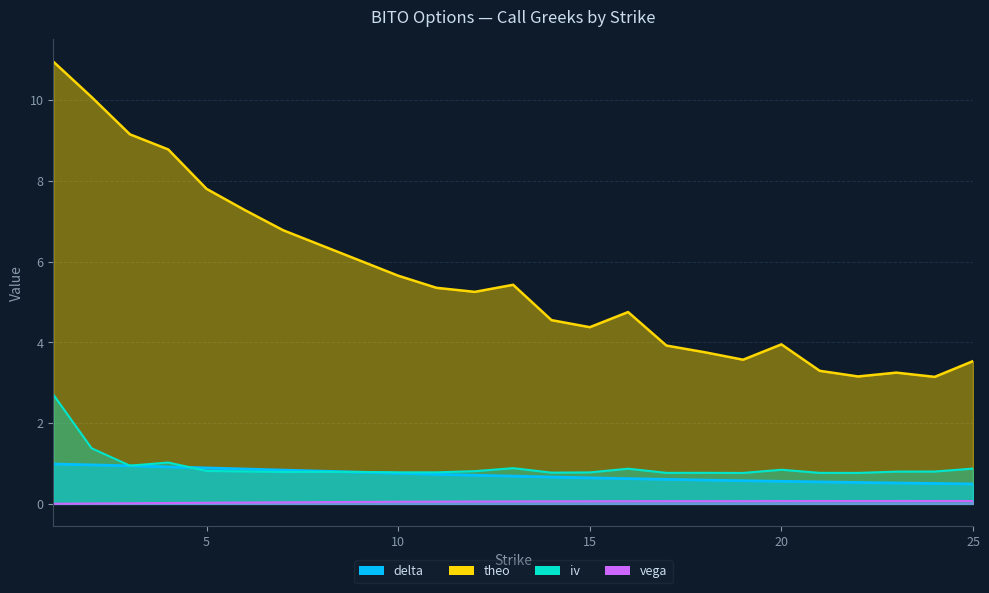

Reading left to right, list all the values displayed in this chart.

delta: 1=1.0	2=1.0	3=0.9	4=0.9	5=0.9	6=0.9	7=0.8	8=0.8	9=0.8	10=0.8	11=0.7	12=0.7	13=0.7	14=0.7	15=0.6	16=0.6	17=0.6	18=0.6	19=0.6	20=0.6	21=0.5	22=0.5	23=0.5	24=0.5	25=0.5
vega: 1=0.0	2=0.0	3=0.0	4=0.0	5=0.0	6=0.0	7=0.0	8=0.0	9=0.0	10=0.1	11=0.1	12=0.1	13=0.1	14=0.1	15=0.1	16=0.1	17=0.1	18=0.1	19=0.1	20=0.1	21=0.1	22=0.1	23=0.1	24=0.1	25=0.1
theo: 1=11.0	2=10.1	3=9.2	4=8.8	5=7.8	6=7.3	7=6.8	8=6.4	9=6.0	10=5.7	11=5.3	12=5.2	13=5.4	14=4.5	15=4.4	16=4.8	17=3.9	18=3.8	19=3.6	20=4.0	21=3.3	22=3.2	23=3.2	24=3.1	25=3.5
iv: 1=2.7	2=1.4	3=0.9	4=1.0	5=0.8	6=0.8	7=0.8	8=0.8	9=0.8	10=0.8	11=0.8	12=0.8	13=0.9	14=0.8	15=0.8	16=0.9	17=0.8	18=0.8	19=0.8	20=0.8	21=0.8	22=0.8	23=0.8	24=0.8	25=0.9